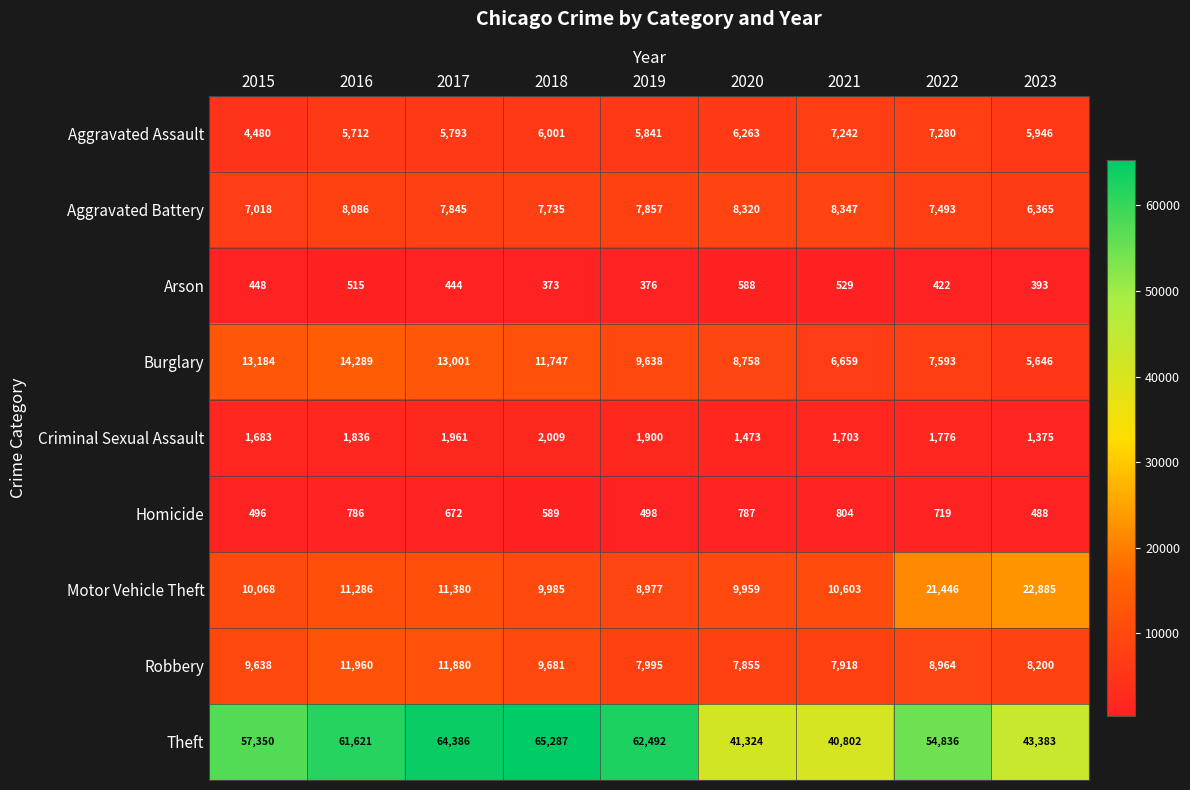

How many distinct data groups are displayed?

9